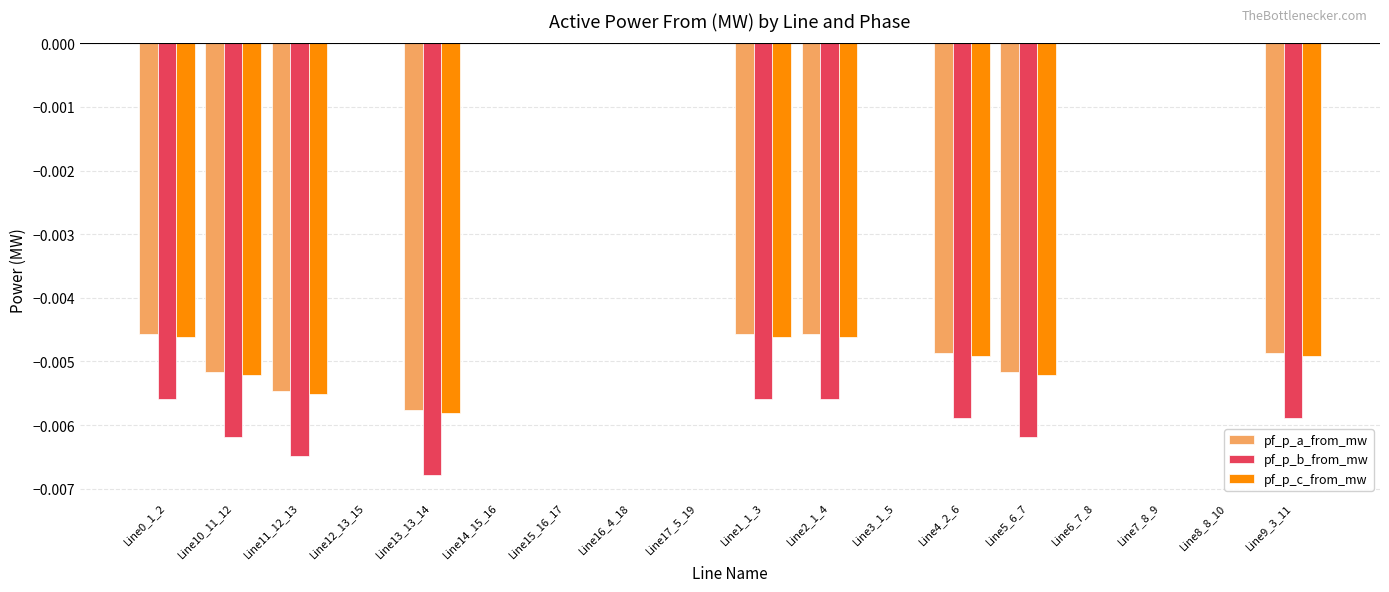

What are all the series names shown in the legend?

pf_p_a_from_mw, pf_p_b_from_mw, pf_p_c_from_mw